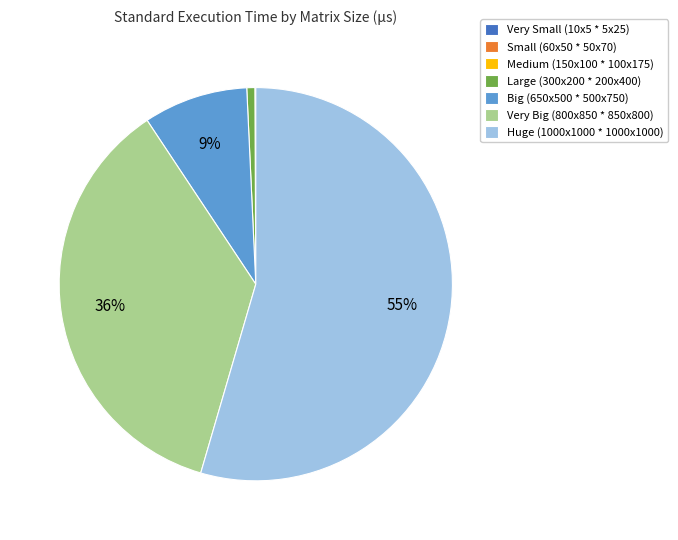

Which category has the biggest portion of the pie?

Huge (1000x1000 * 1000x1000)